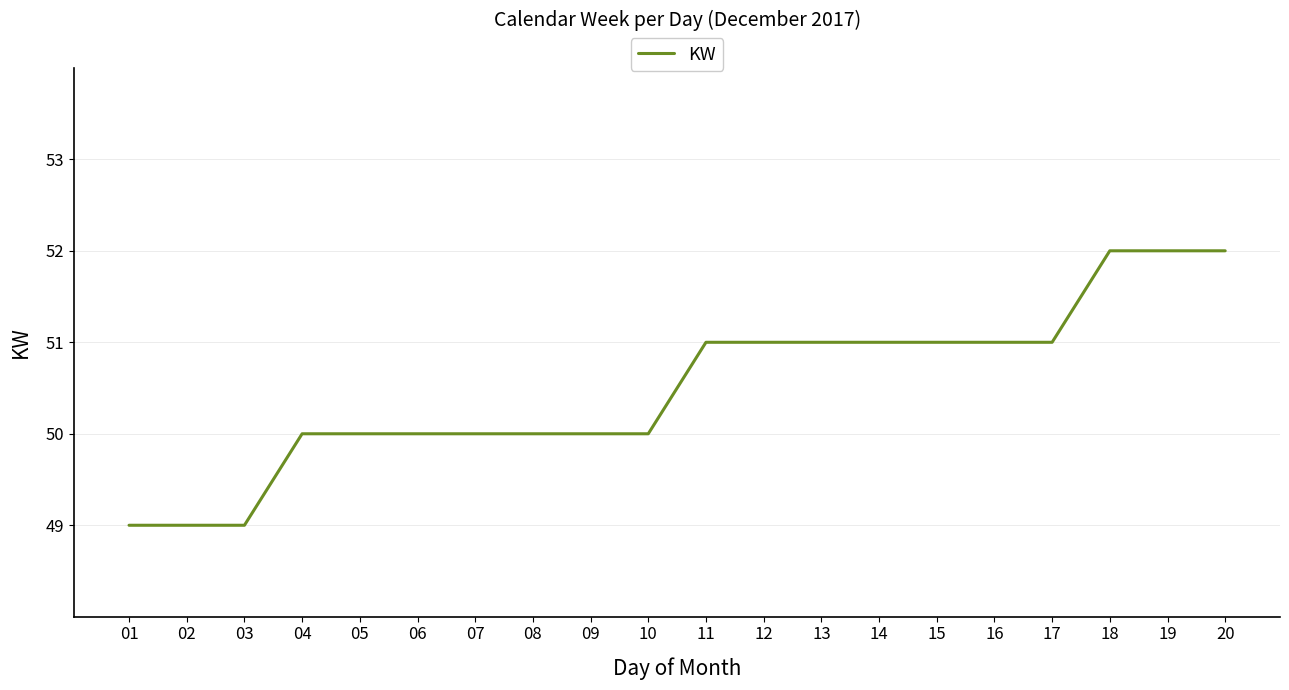

Reading right to left, extract all data points from this chart.

52	52	52	51	51	51	51	51	51	51	50	50	50	50	50	50	50	49	49	49